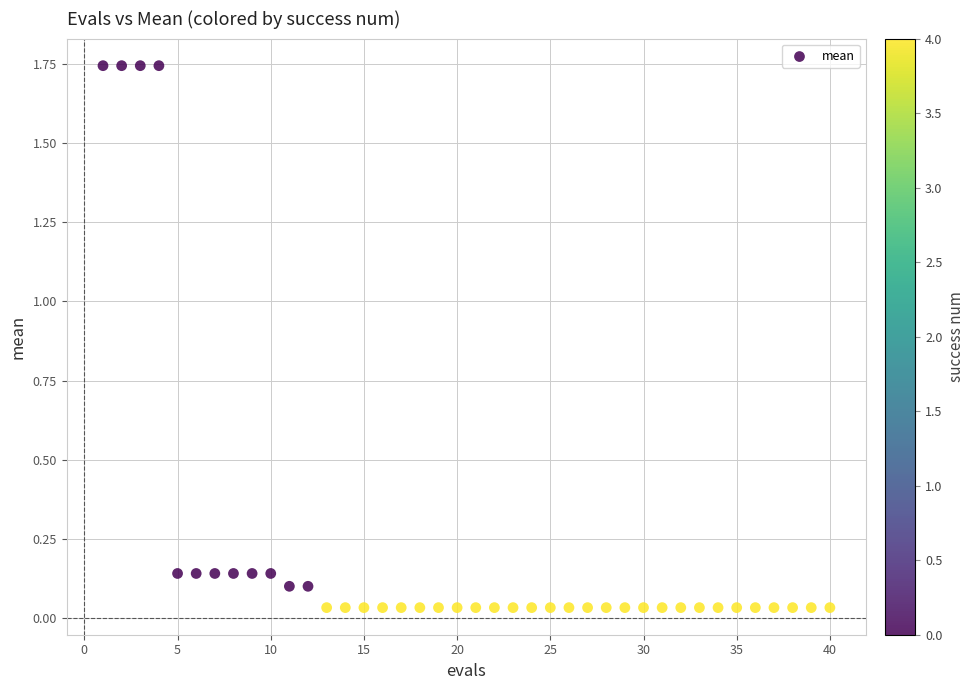

What is the range of X values (max minus min)?

39.0